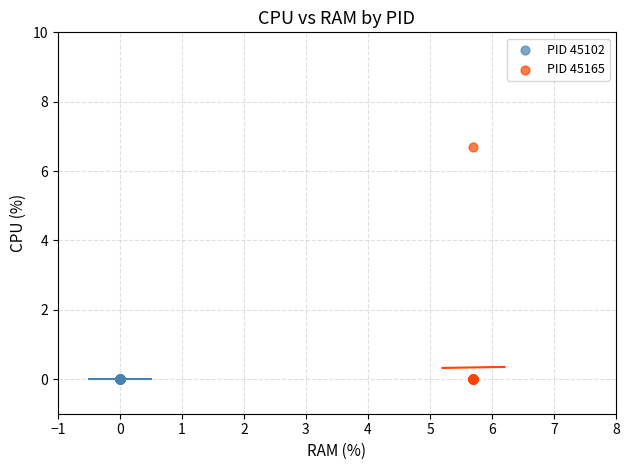

Which series contains the highest Y value?

PID 45165